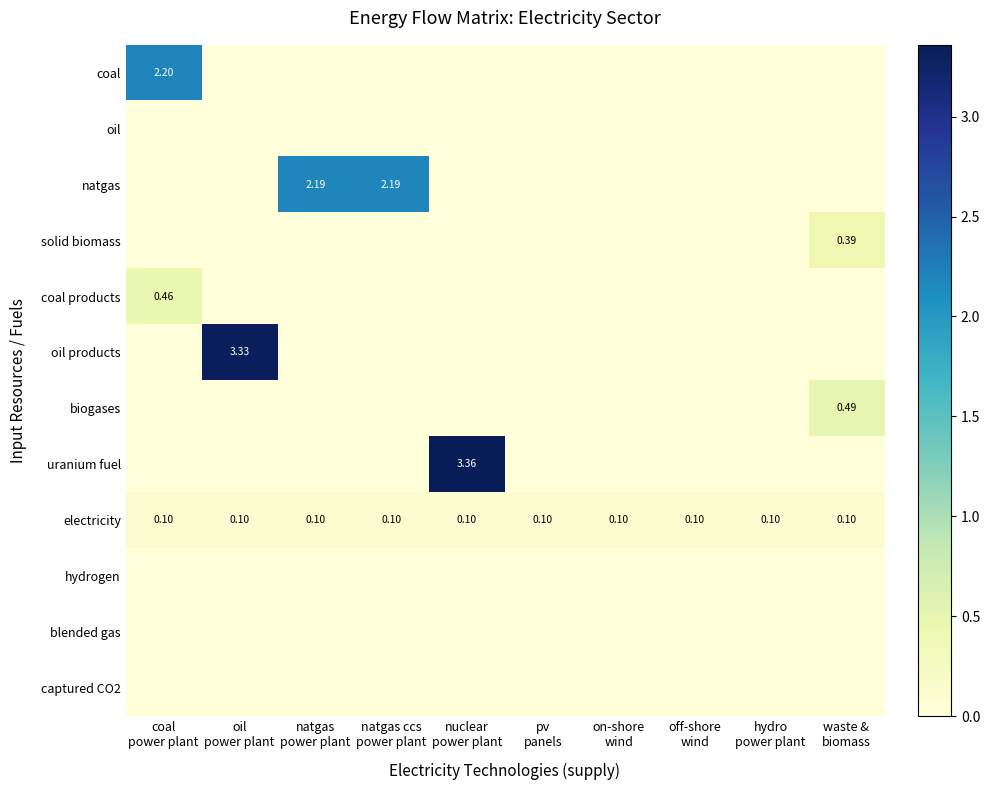

At which category is the sum across all series the highest?

nuclear
power plant